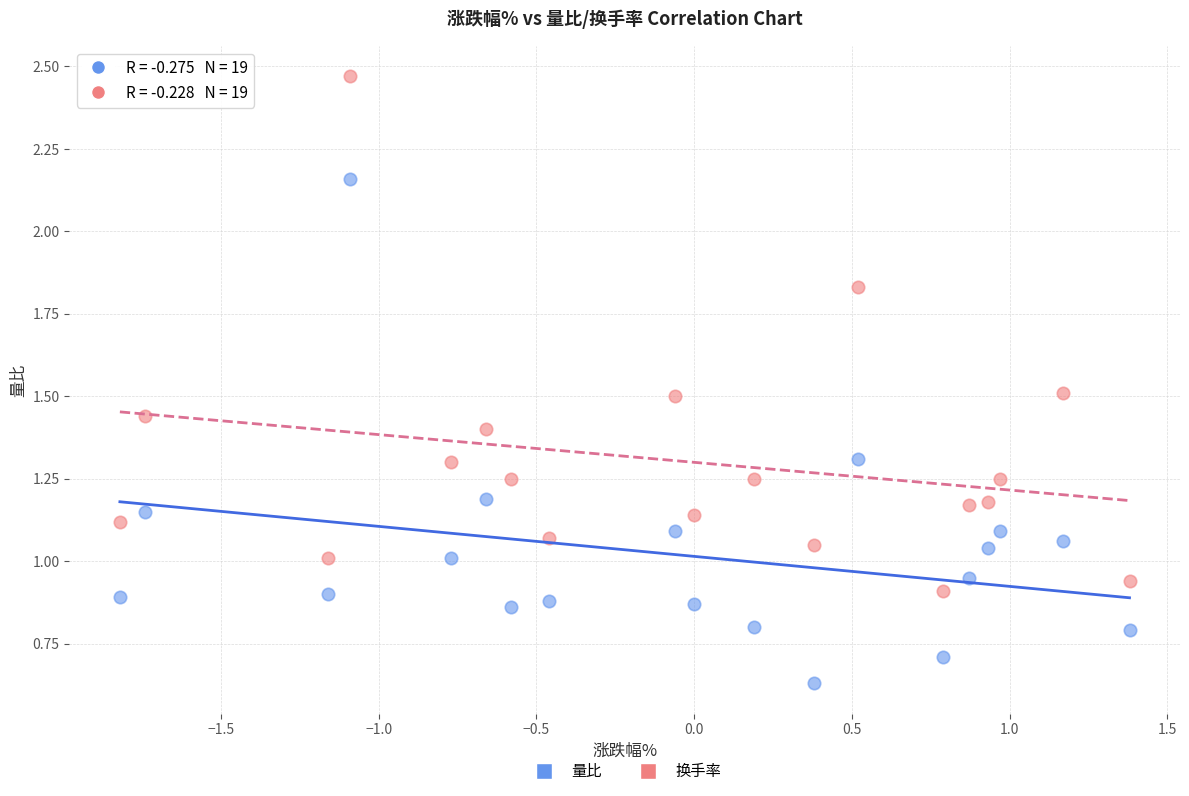

What are all the series names shown in the legend?

量比, 换手率